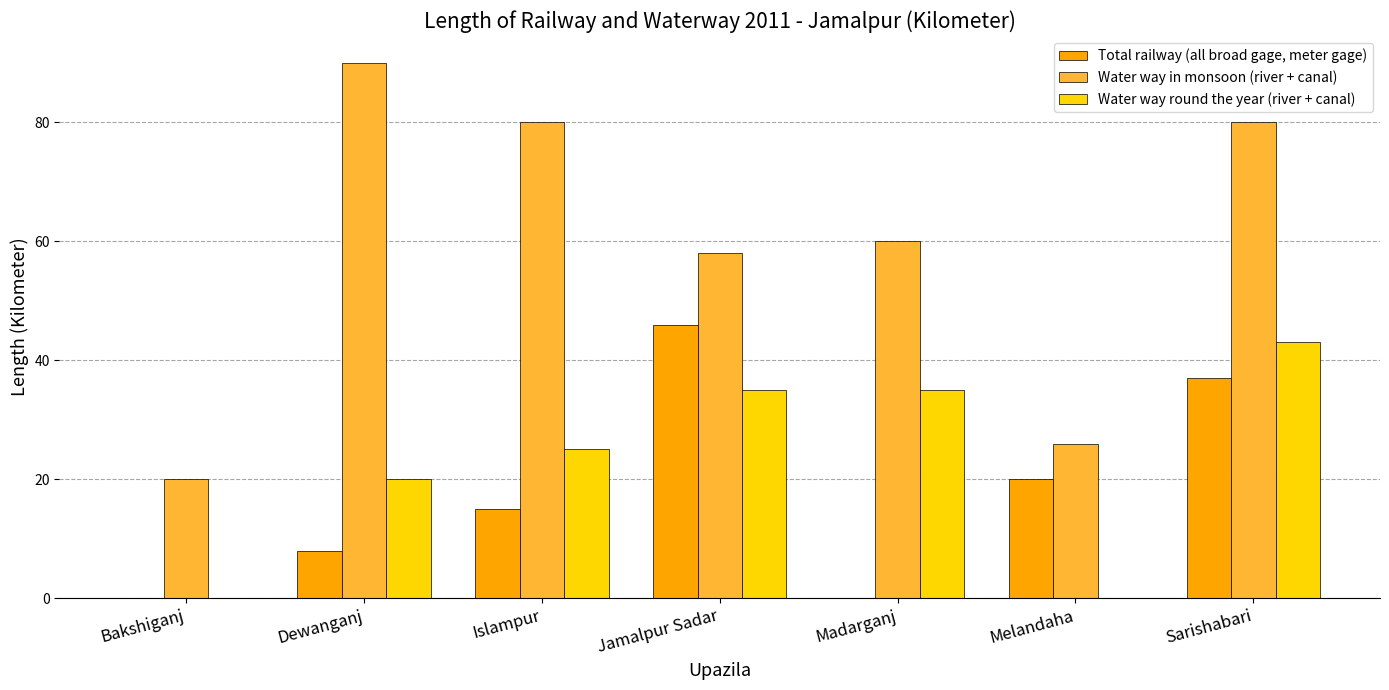

At which category does the chart reach its peak across all series?

Dewanganj